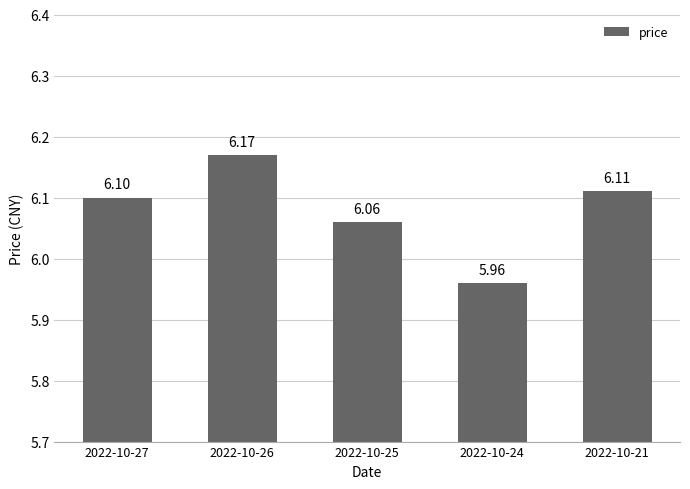

List the labels in order of value, largest first.

2022-10-26, 2022-10-21, 2022-10-27, 2022-10-25, 2022-10-24